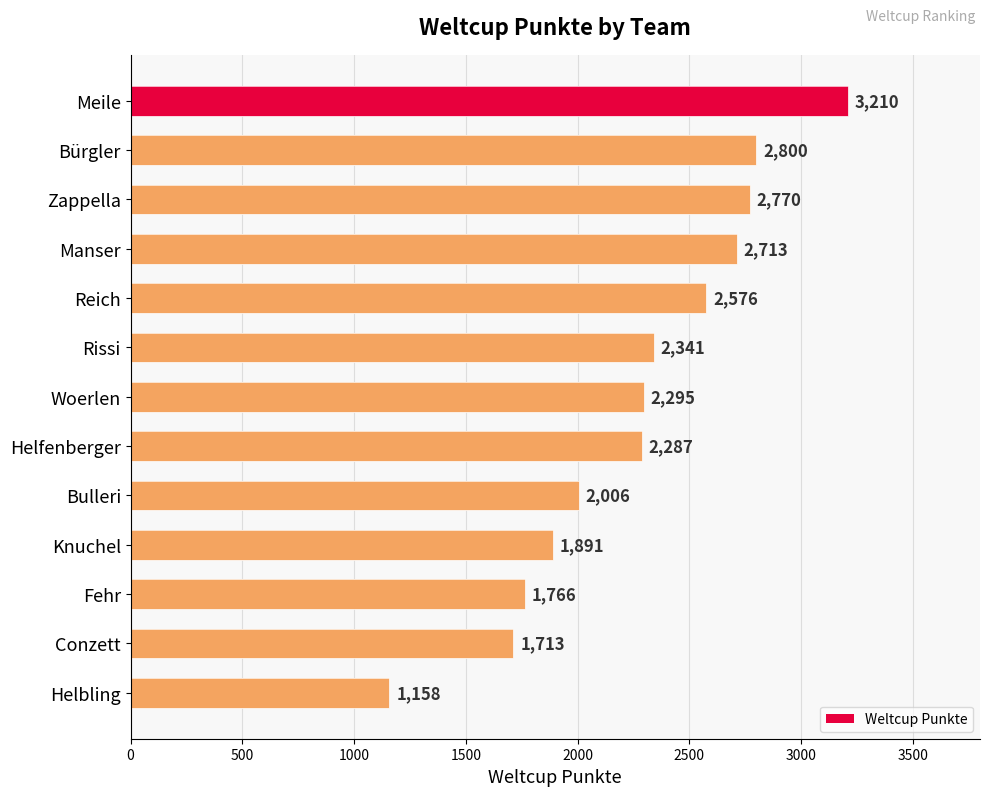

What is the ratio of the value at Bürgler to the value at Reich?

1.1